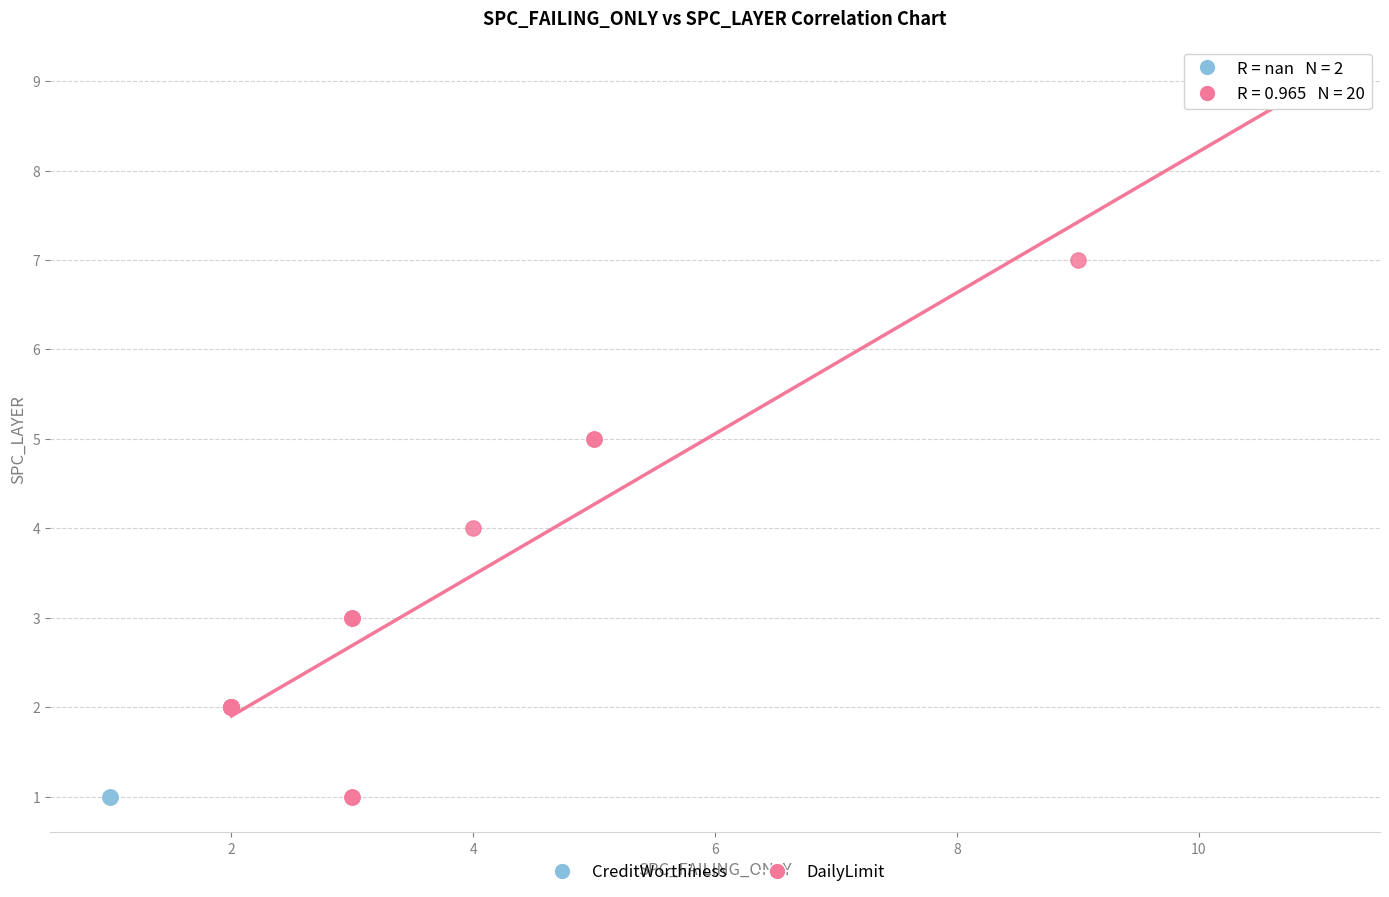

What are all the series names shown in the legend?

CreditWorthiness, DailyLimit